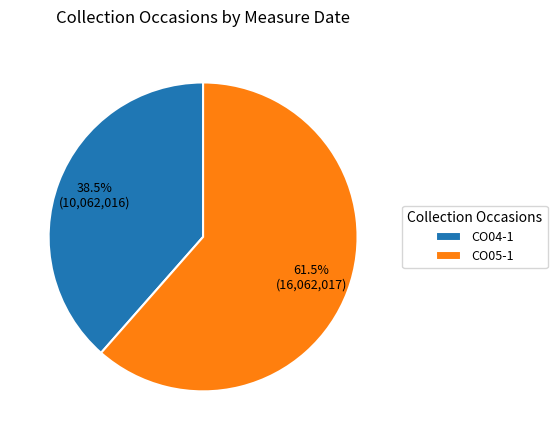

Count the number of slices in the pie.

2